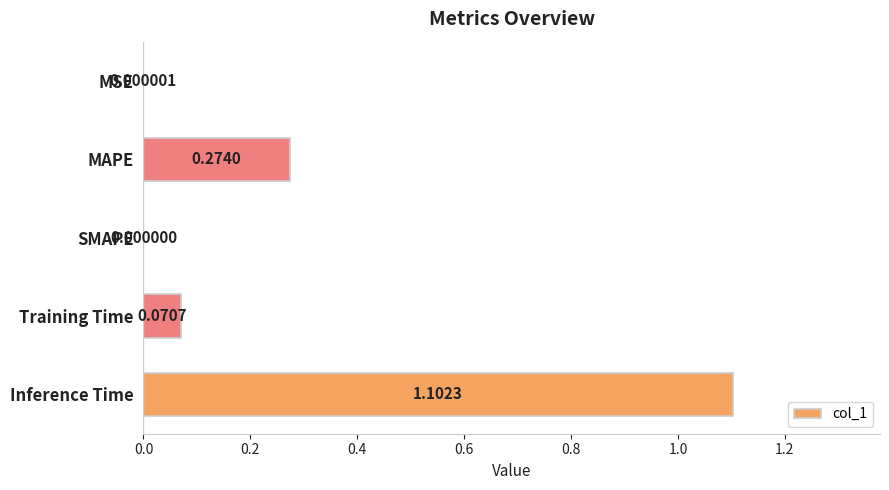

What is the sum of all values?

1.4